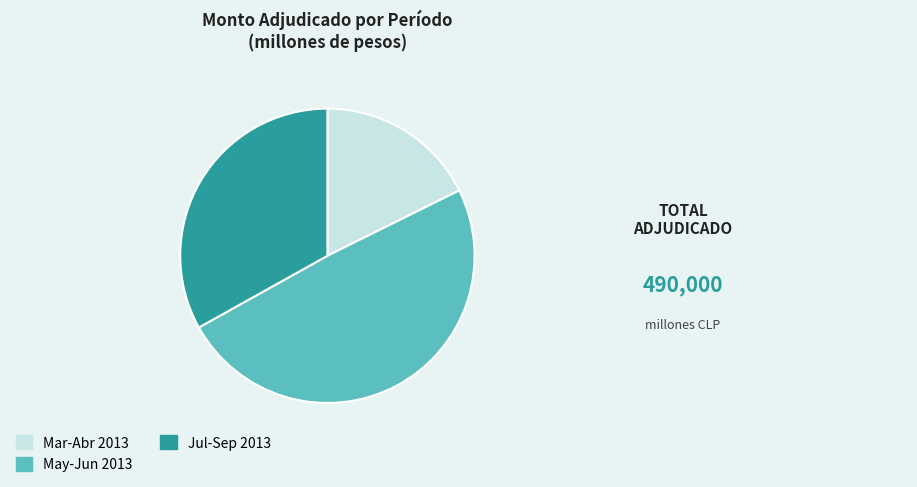

Approximately how many times larger is the value at Jul-Sep 2013 compared to May-Jun 2013?

0.7